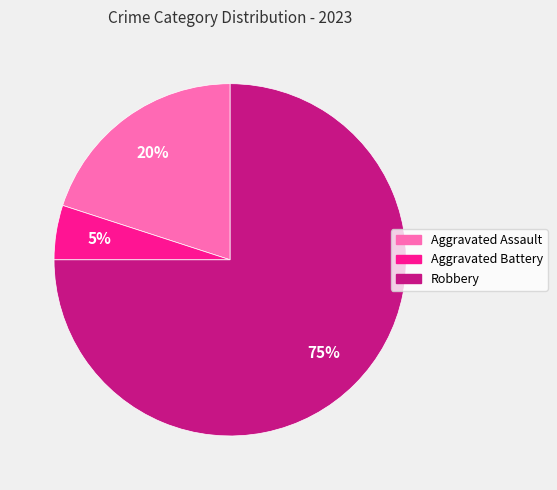

Do Aggravated Battery and Robbery together represent more than half of the pie?

Yes